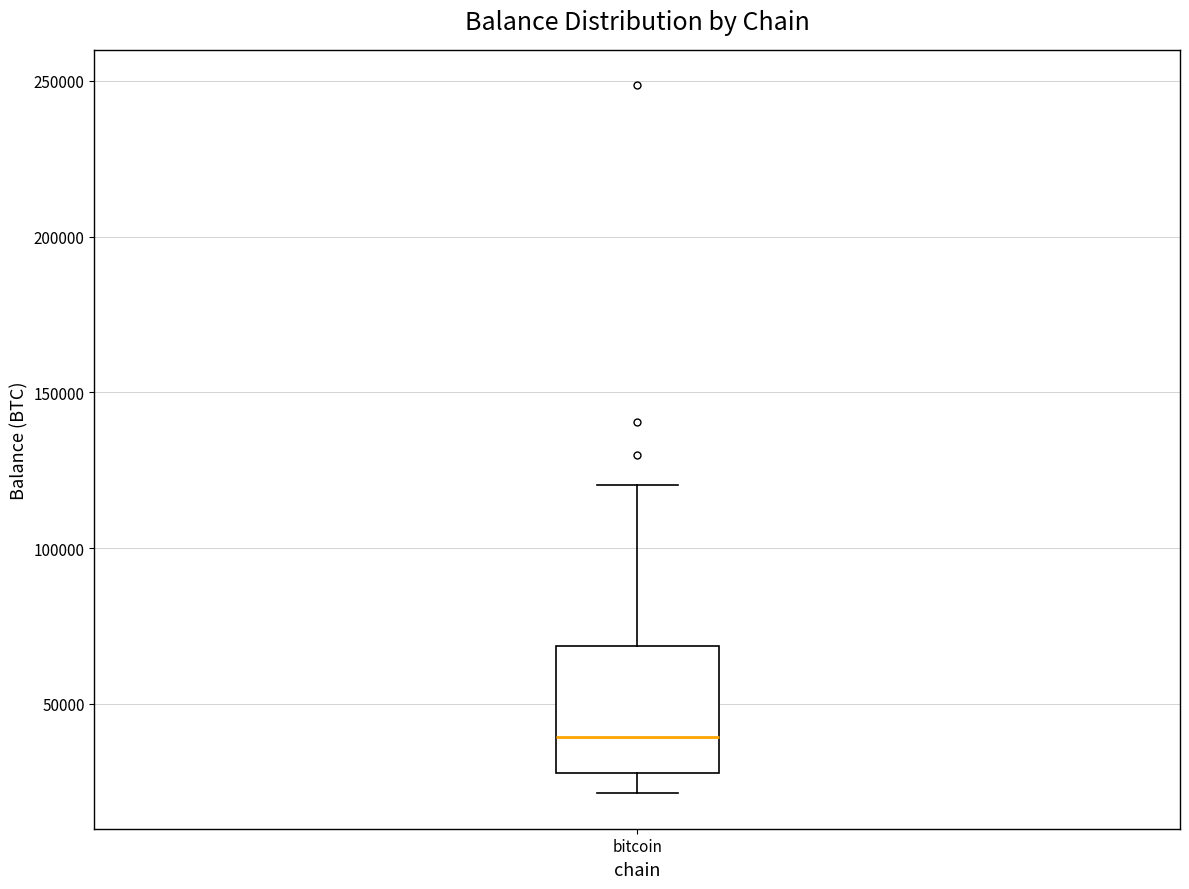

Read this box plot against the y-axis: the position of the median line, the range covered by the box, and the ends of both whiskers. The values are not printed on the chart, so give them approximately, as read against the axis.

median 40000, box 30000 to 70000, whiskers 20000 to 120000